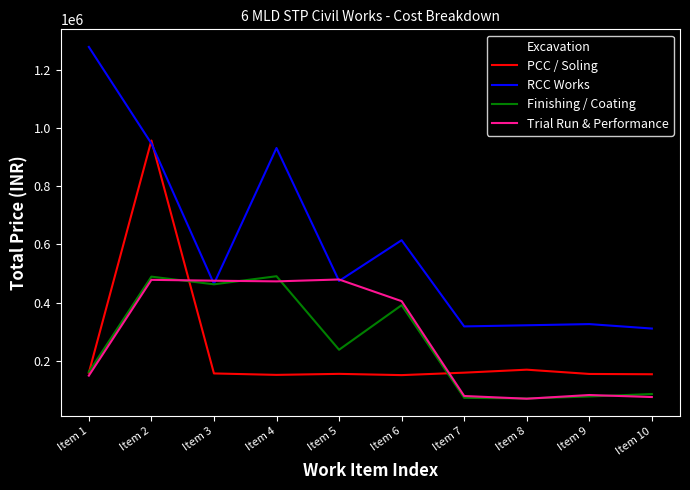

What is the difference between the RCC Works values at Item 2 and Item 1?

331627.8